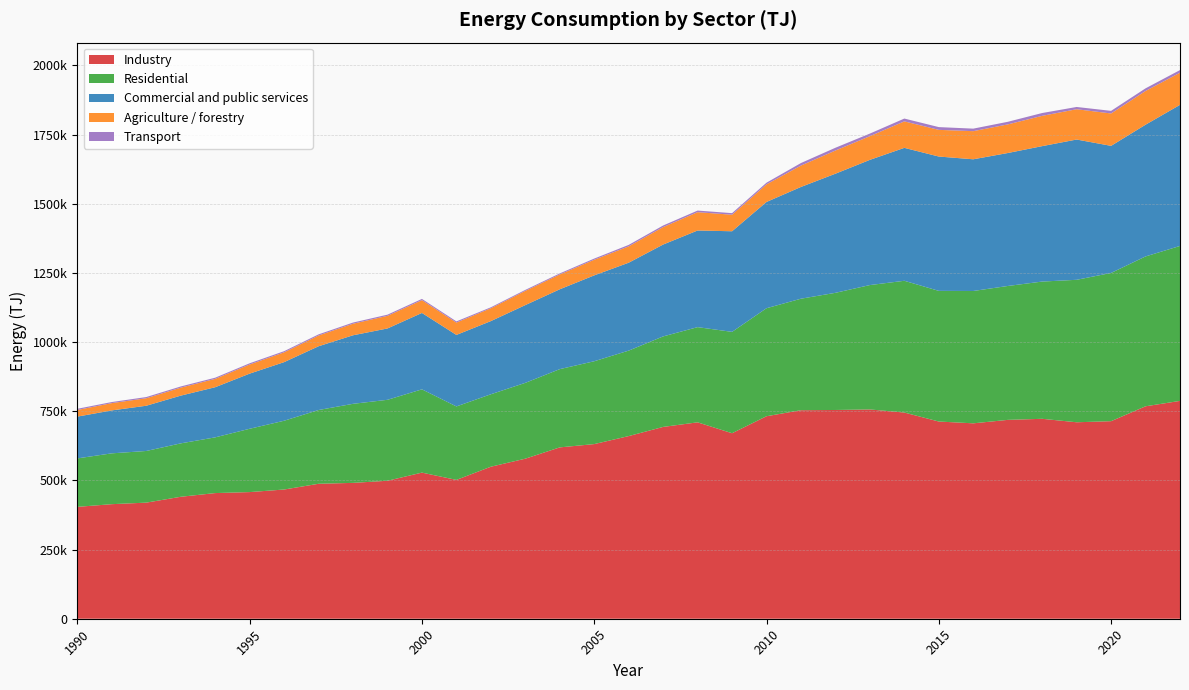

Reading left to right, what are all the values shown in this chart?

Industry: 1990=404420	1991=414147	1992=419709	1993=440863	1994=454237	1995=457815	1996=467118	1997=487875	1998=491137	1999=498772	2000=528227	2001=501861	2002=549543	2003=578577	2004=619419	2005=631335	2006=660308	2007=693417	2008=709988	2009=670604	2010=732060	2011=753803	2012=754635	2013=756576	2014=745369	2015=712904	2016=706366	2017=718862	2018=722736	2019=710221	2020=714158	2021=767982	2022=787475
Residential: 1990=175197	1991=183733	1992=186714	1993=193064	1994=201427	1995=228891	1996=248601	1997=266655	1998=285760	1999=292647	2000=301006	2001=265571	2002=261907	2003=274114	2004=282877	2005=299494	2006=308916	2007=327171	2008=344106	2009=366404	2010=390445	2011=403095	2012=423525	2013=449625	2014=476287	2015=472312	2016=478422	2017=483982	2018=496116	2019=514991	2020=535840	2021=541703	2022=560155
Commercial and public services: 1990=151038	1991=155224	1992=163515	1993=172558	1994=181238	1995=199331	1996=211860	1997=230450	1998=247766	1999=257900	2000=276155	2001=258494	2002=264474	2003=281095	2004=288626	2005=310402	2006=317775	2007=332110	2008=349372	2009=363679	2010=384109	2011=404017	2012=430614	2013=452624	2014=480567	2015=485593	2016=476092	2017=480624	2018=489554	2019=507079	2020=459427	2021=476156	2022=510033
Agriculture / forestry: 1990=23997	1991=26348	1992=27136	1993=28818	1994=30203	1995=33022	1996=35467	1997=38876	1998=41770	1999=45615	2000=46281	2001=44622	2002=46519	2003=51418	2004=53622	2005=56465	2006=59101	2007=63129	2008=66229	2009=59760	2010=63705	2011=77256	2012=83764	2013=85629	2014=95691	2015=96444	2016=101671	2017=103449	2018=109490	2019=109563	2020=117088	2021=121973	2022=116235
Transport: 1990=4298	1991=3891	1992=4291	1993=4319	1994=4233	1995=4359	1996=4140	1997=4104	1998=4212	1999=4247	2000=4500	2001=4319	2002=3384	2003=3527	2004=3740	2005=4276	2006=5263	2007=5669	2008=5785	2009=5727	2010=5983	2011=9172	2012=10015	2013=9345	2014=10195	2015=9964	2016=9129	2017=9399	2018=10228	2019=8148	2020=9423	2021=9489	2022=9490